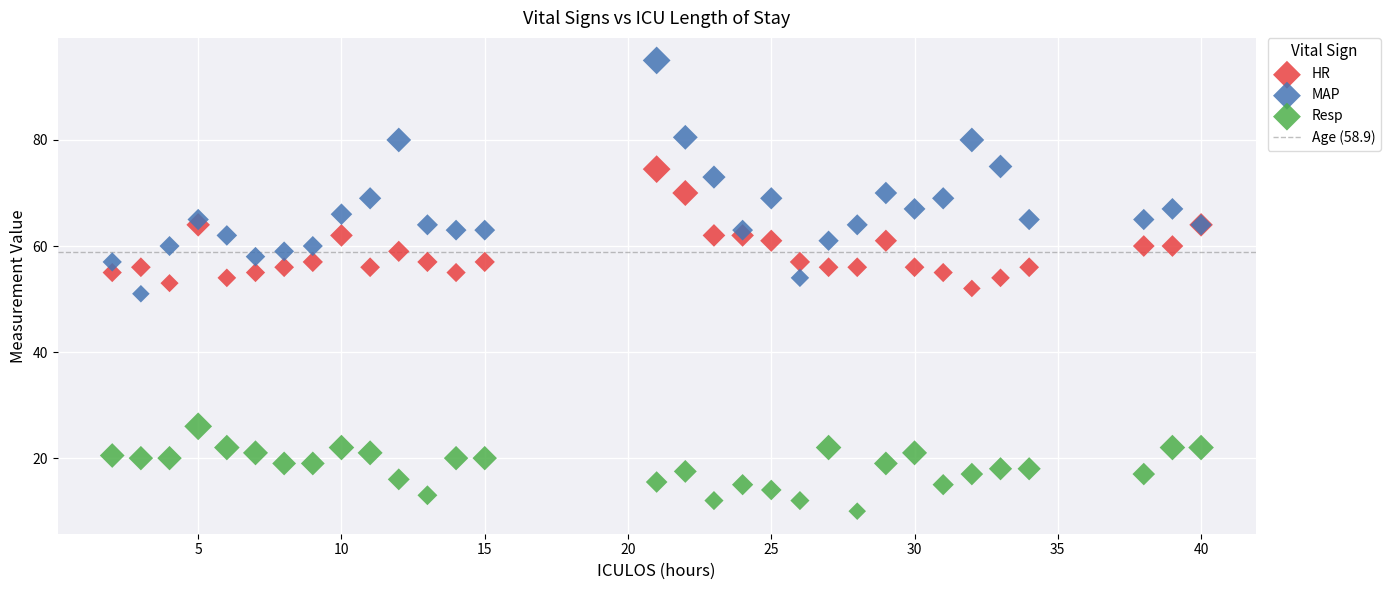

Which series reaches the maximum Y coordinate?

MAP